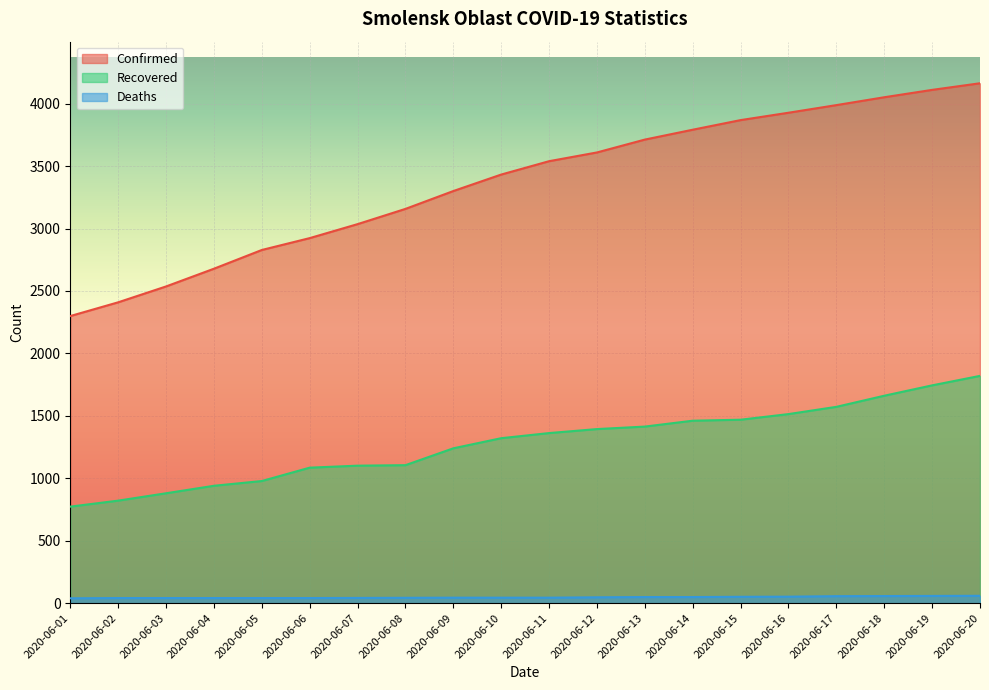

Reading right to left, transcribe all the data shown in this chart.

Confirmed: 2020-06-20=4163	2020-06-19=4110	2020-06-18=4051	2020-06-17=3988	2020-06-16=3927	2020-06-15=3868	2020-06-14=3791	2020-06-13=3712	2020-06-12=3609	2020-06-11=3539	2020-06-10=3432	2020-06-09=3300	2020-06-08=3157	2020-06-07=3035	2020-06-06=2923	2020-06-05=2828	2020-06-04=2678	2020-06-03=2536	2020-06-02=2409	2020-06-01=2299
Recovered: 2020-06-20=1820	2020-06-19=1744	2020-06-18=1661	2020-06-17=1572	2020-06-16=1514	2020-06-15=1469	2020-06-14=1461	2020-06-13=1414	2020-06-12=1394	2020-06-11=1362	2020-06-10=1321	2020-06-09=1240	2020-06-08=1105	2020-06-07=1101	2020-06-06=1085	2020-06-05=978	2020-06-04=940	2020-06-03=880	2020-06-02=821	2020-06-01=773
Deaths: 2020-06-20=59	2020-06-19=58	2020-06-18=57	2020-06-17=56	2020-06-16=52	2020-06-15=51	2020-06-14=49	2020-06-13=49	2020-06-12=47	2020-06-11=44	2020-06-10=44	2020-06-09=44	2020-06-08=43	2020-06-07=42	2020-06-06=41	2020-06-05=41	2020-06-04=41	2020-06-03=41	2020-06-02=41	2020-06-01=39